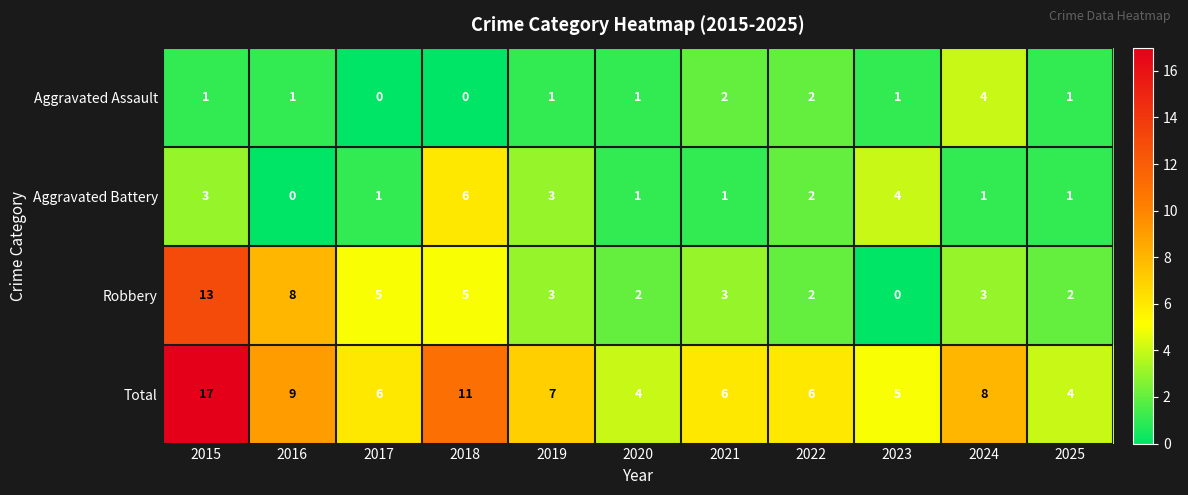

At which label does Aggravated Battery reach its minimum?

2016